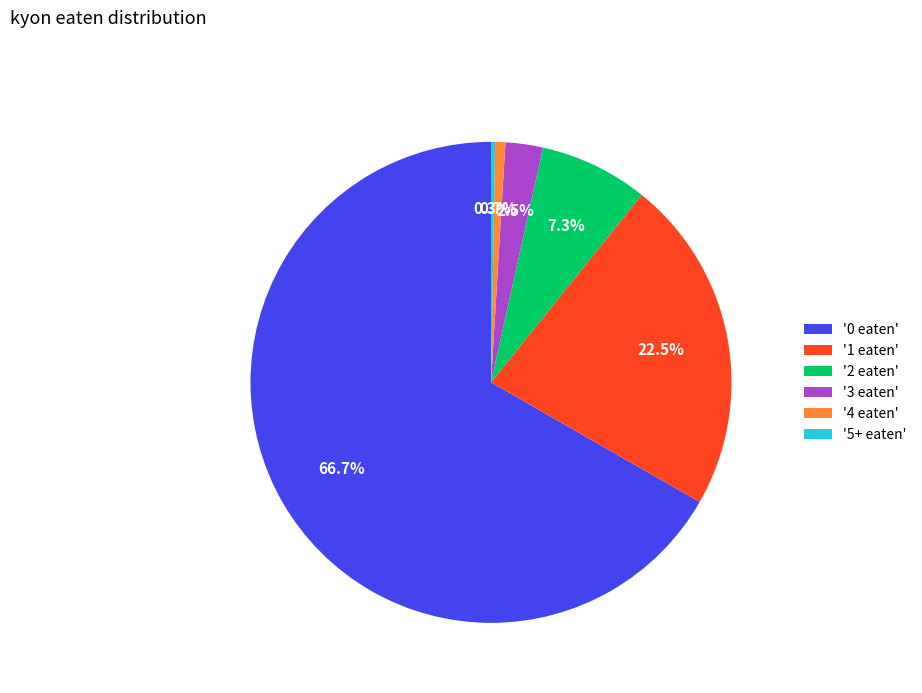

Is there a majority slice in this chart?

Yes